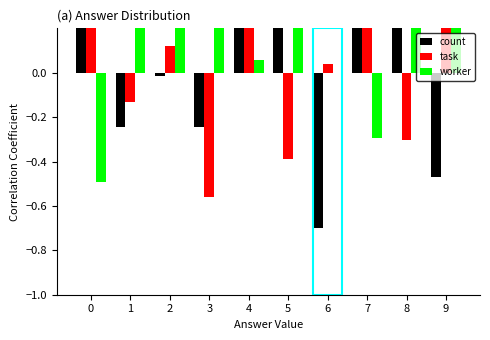

How many distinct data groups are displayed?

3